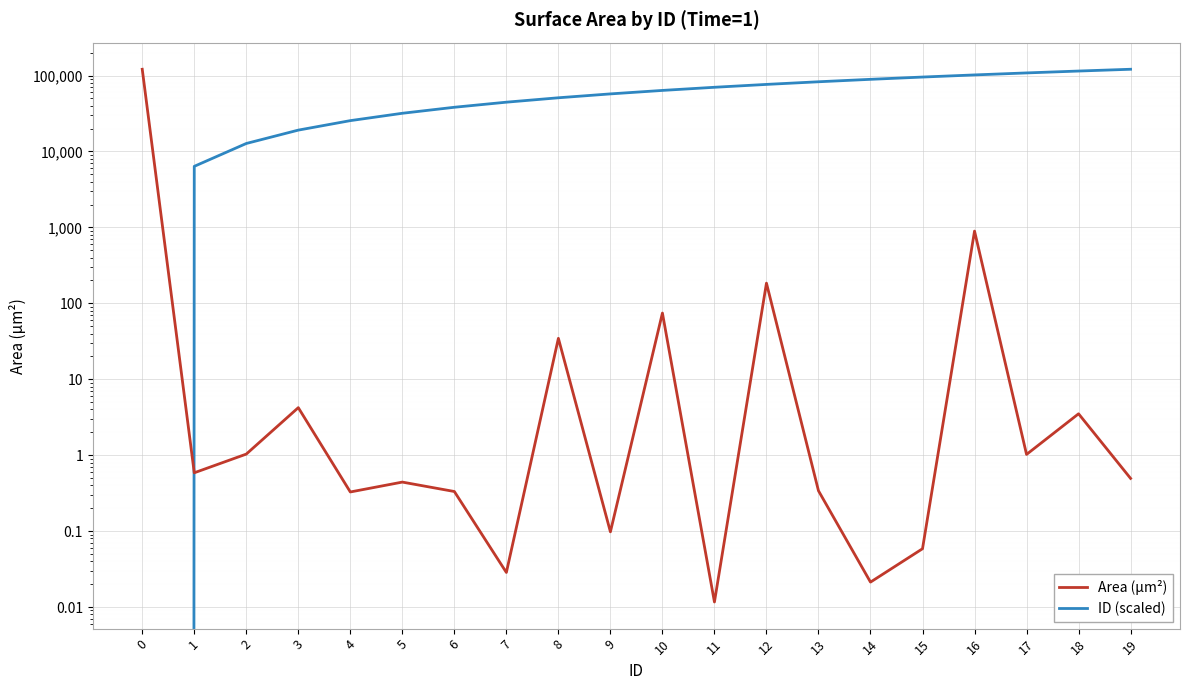

In Area (µm²), how many points are higher than both neighbors (excluding endpoints)?

7